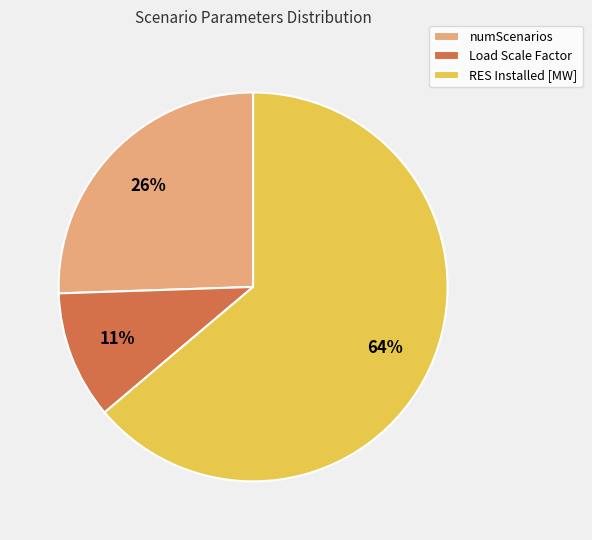

To the nearest percent, what is the combined percentage of RES Installed [MW] and Load Scale Factor?

74%